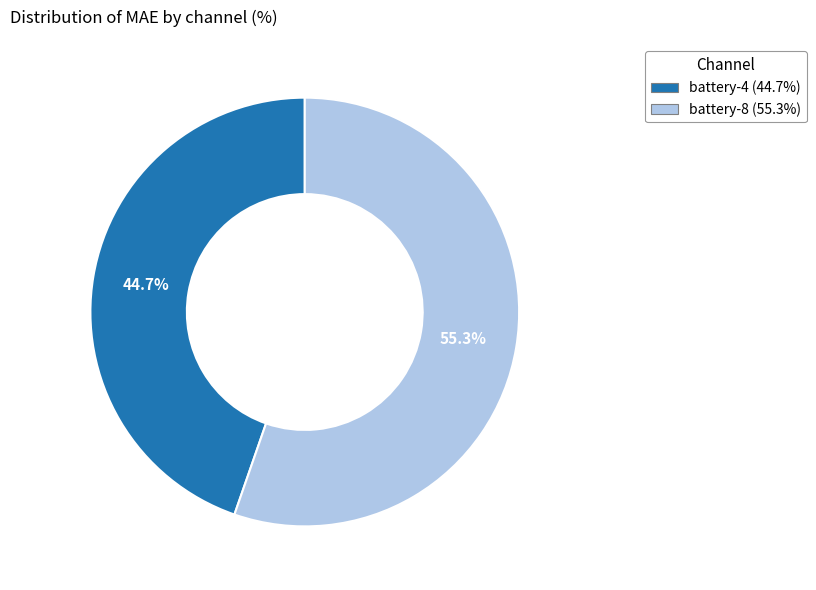

Combined, do battery-8 and battery-4 account for over 50%?

Yes